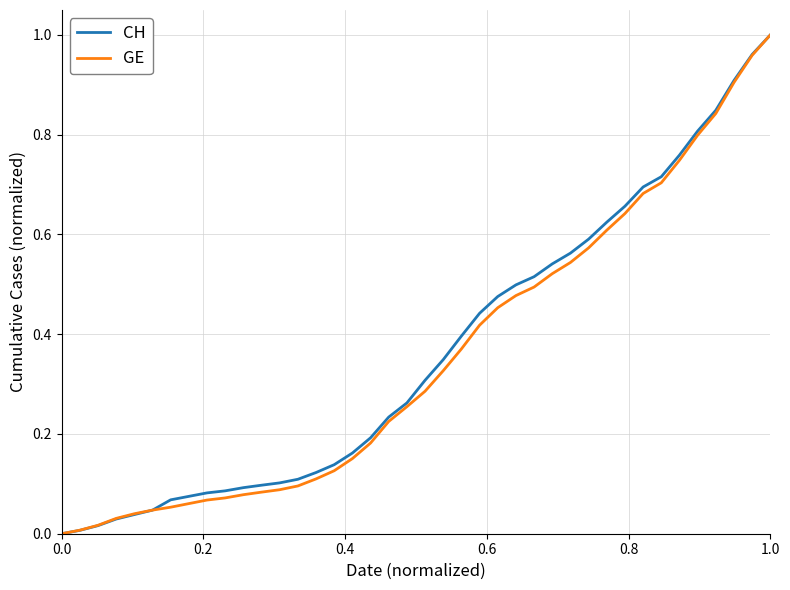

List the series in order of their peak value, highest first.

CH, GE